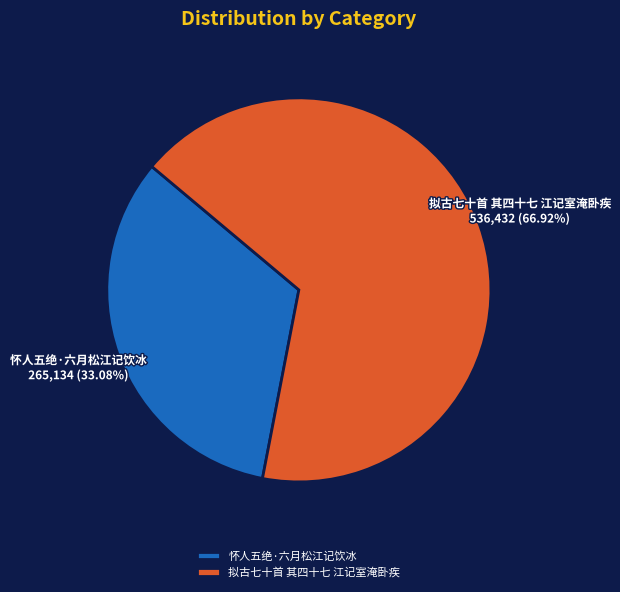

Which category accounts for the majority?

拟古七十首 其四十七 江记室淹卧疾